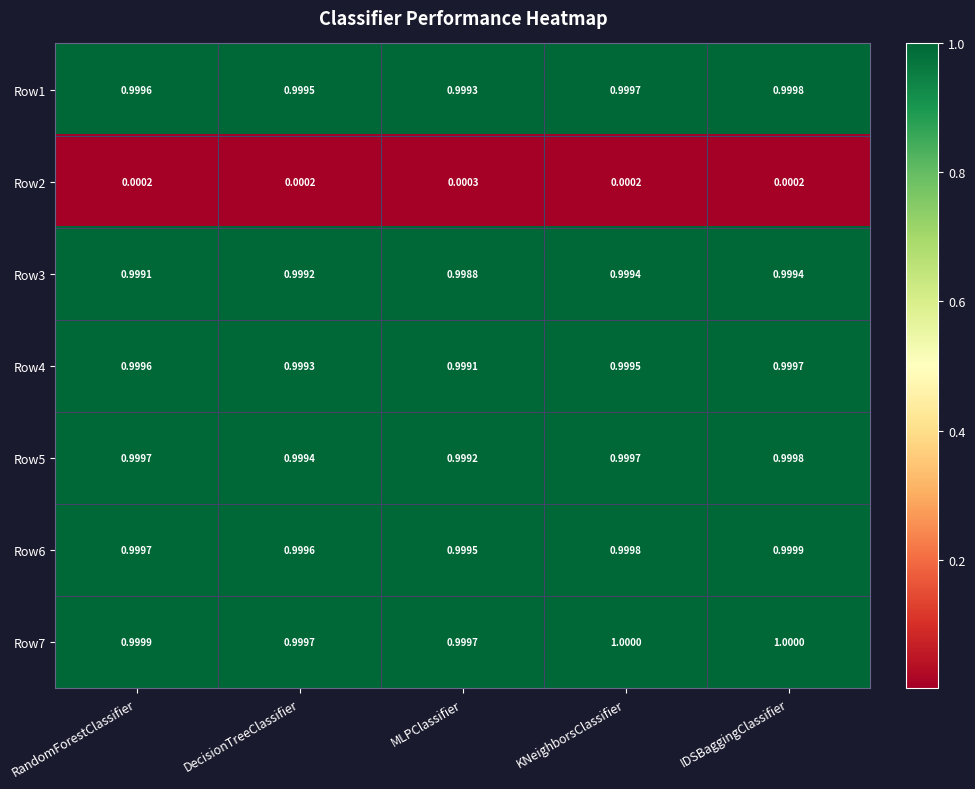

What is the difference between the highest and lowest values at IDSBaggingClassifier?

1.0